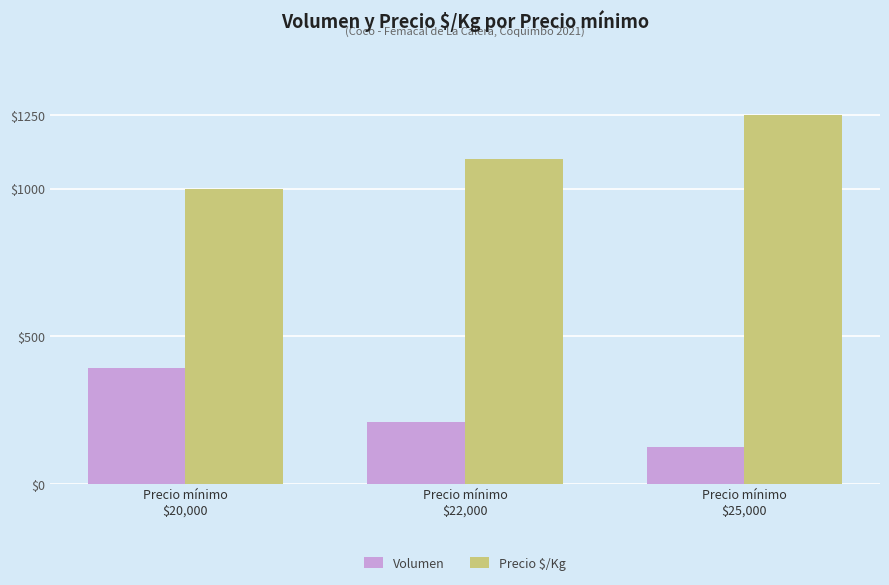

What is the difference between the highest and lowest values at Precio mínimo
$22,000?

892